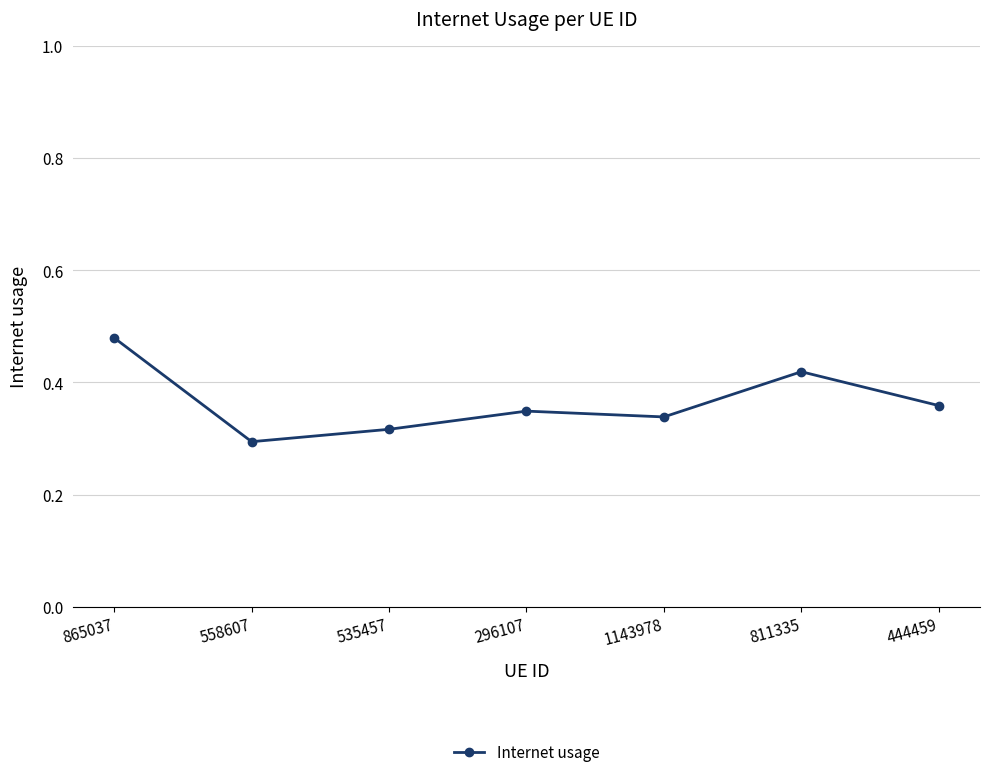

Which has a higher value, 1143978 or 811335?

811335